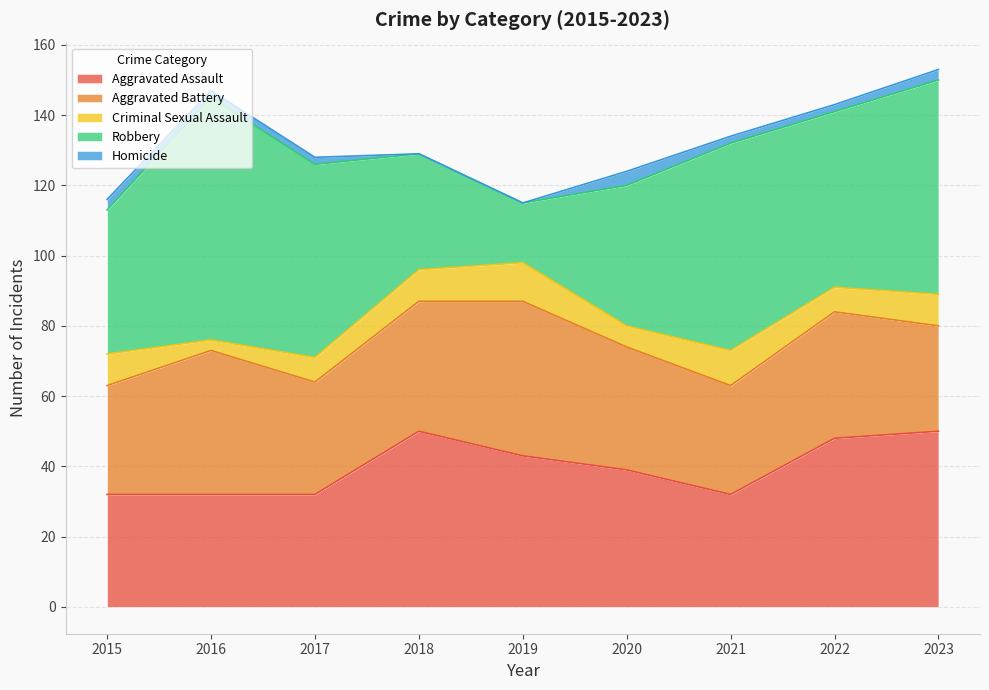

Between 2021 and 2023, which series saw the biggest shift?

Aggravated Assault